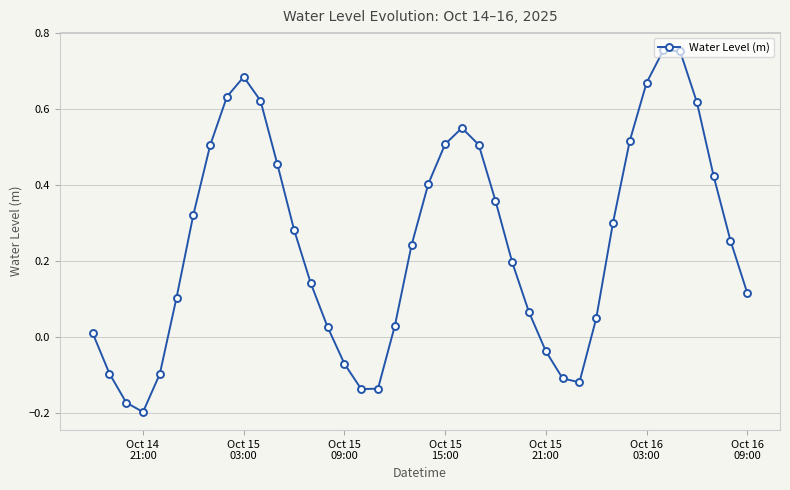

What is the difference between the maximum and second lowest values?

0.9